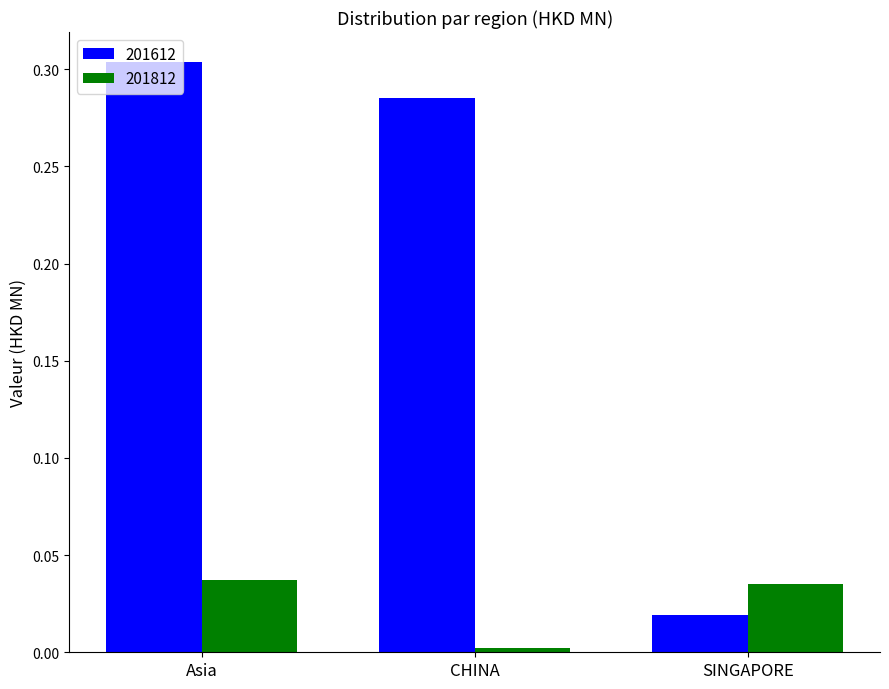

Which label corresponds to the smallest value in the chart?

CHINA